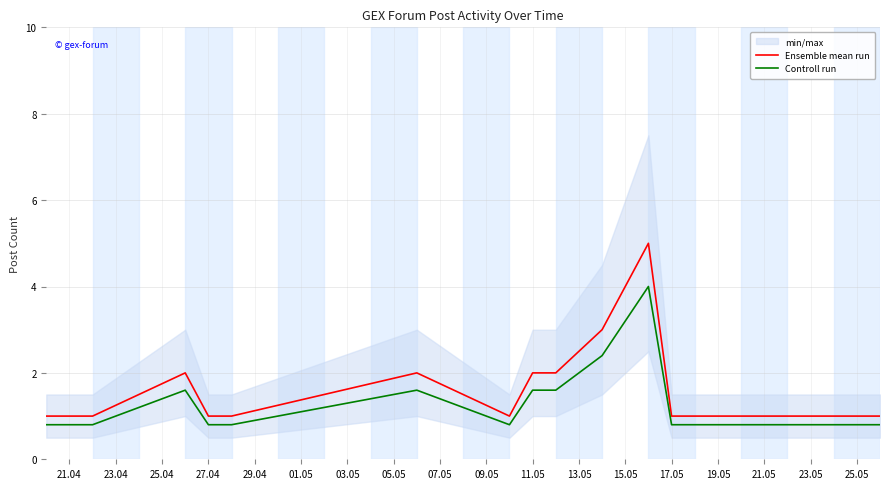

The value of Ensemble mean run at 27.04 is 1.0. True or false?

True